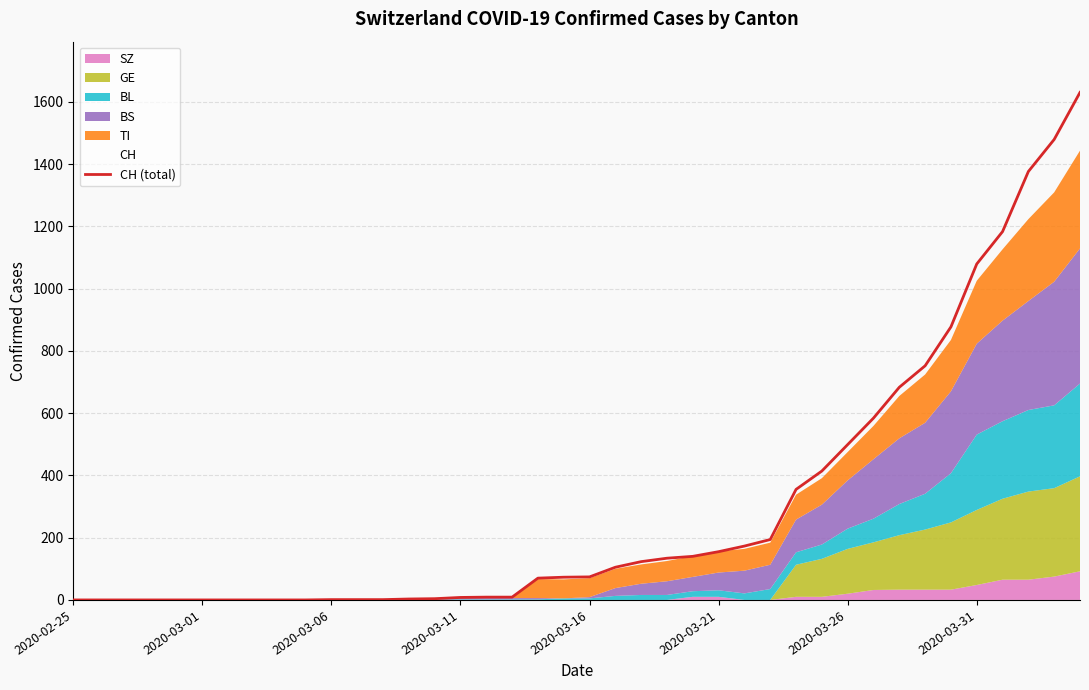

The value at 27 is 194. True or false?

True